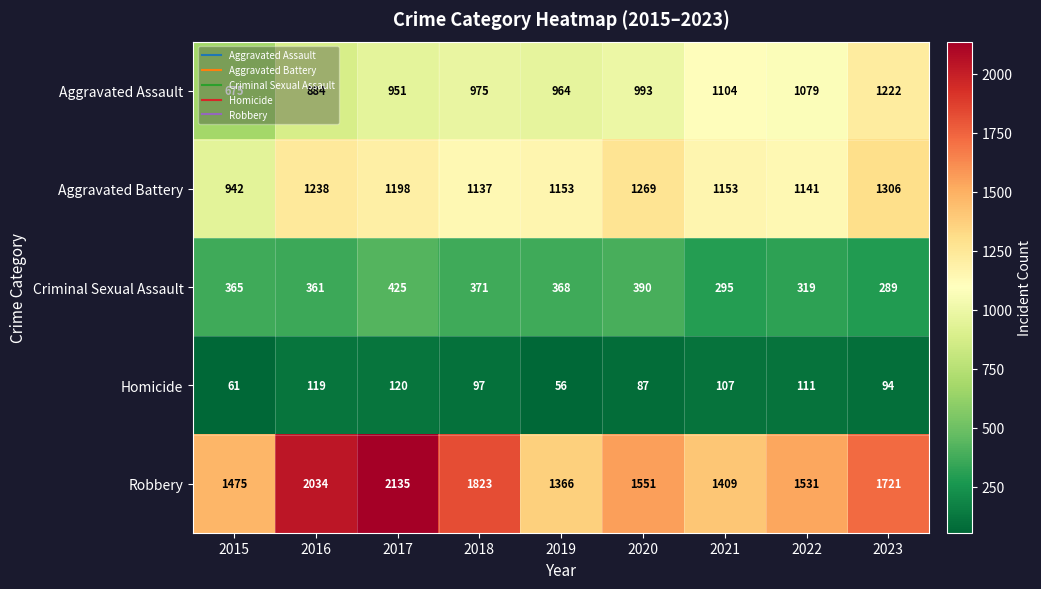

What is the average value of the Aggravated Battery series?

1171